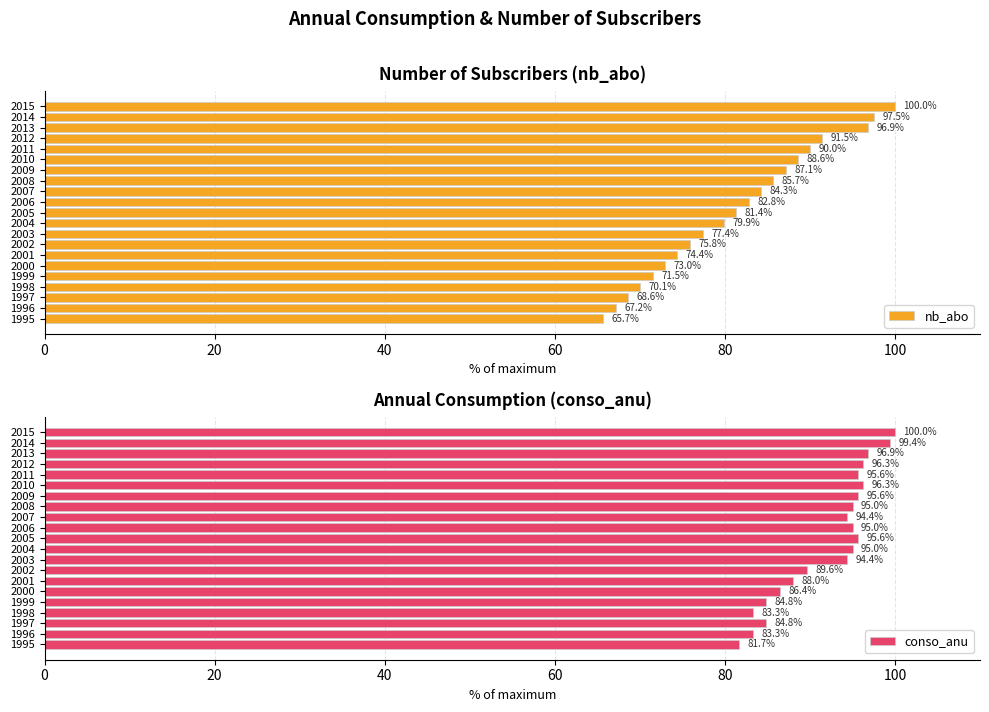

Which category has the highest value in the nb_abo series?

2015